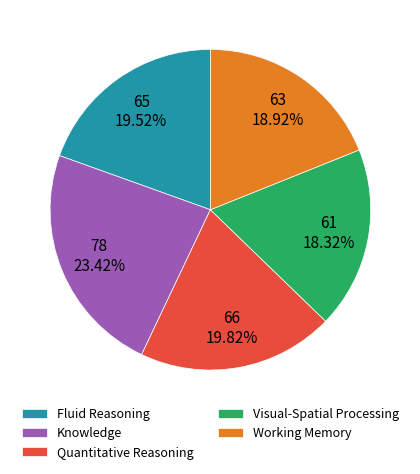

Count the number of slices in the pie.

5